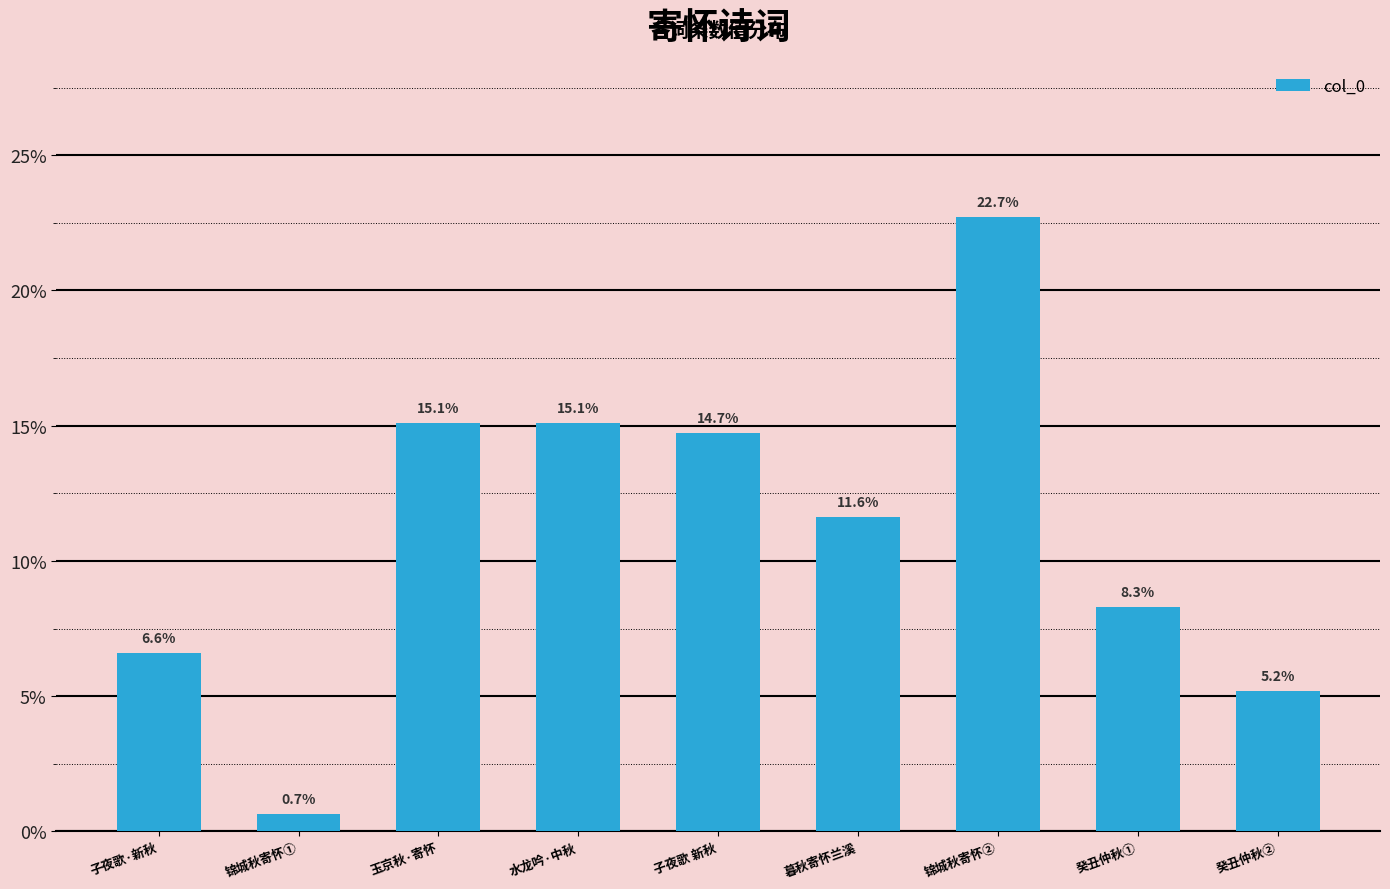

Does the chart contain any negative values?

No